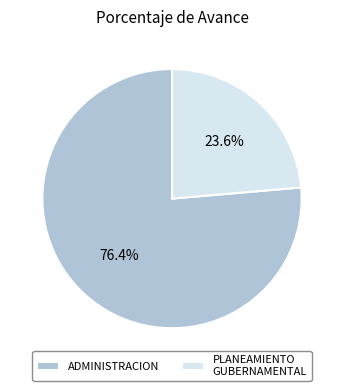

Combined, do ADMINISTRACION and PLANEAMIENTO GUBERNAMENTAL account for over 50%?

Yes